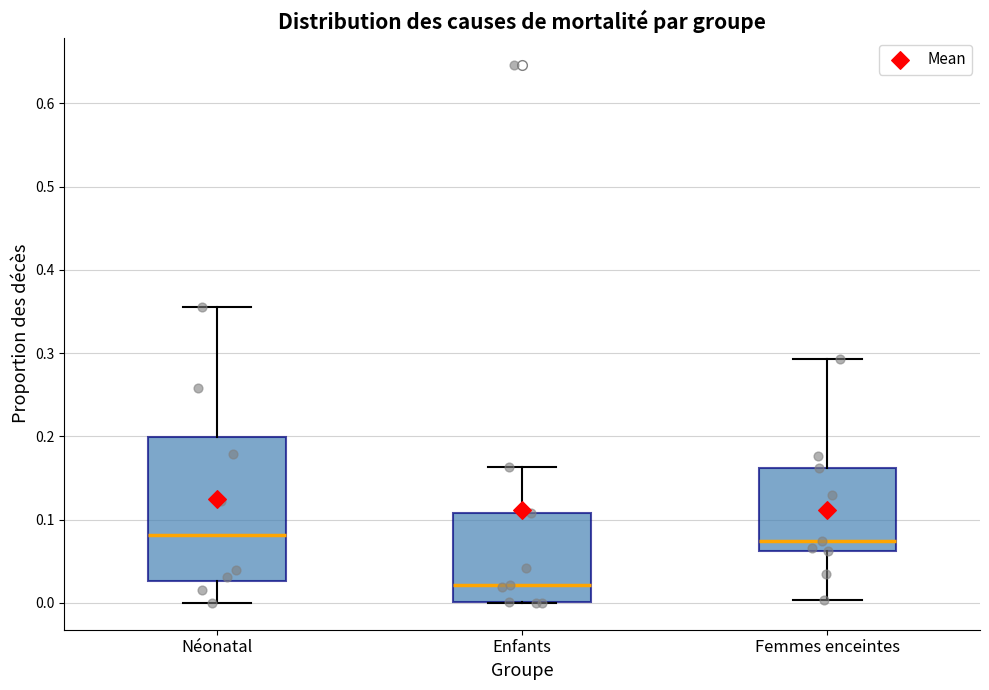

Comparing the boxes themselves (not the whiskers), which one is the tallest?

Néonatal